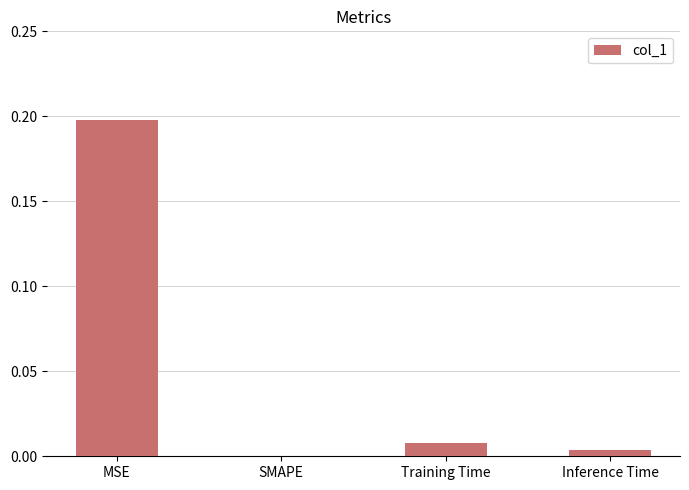

How many data points are above 0?

3